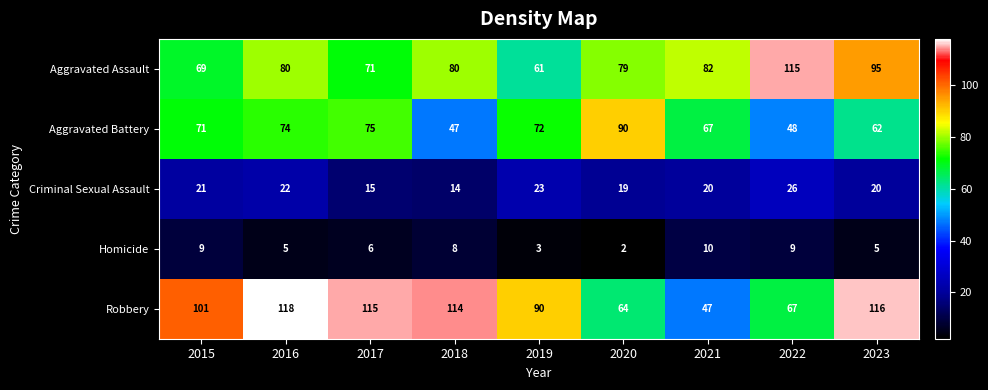

Which series has the largest range (max minus min)?

Robbery